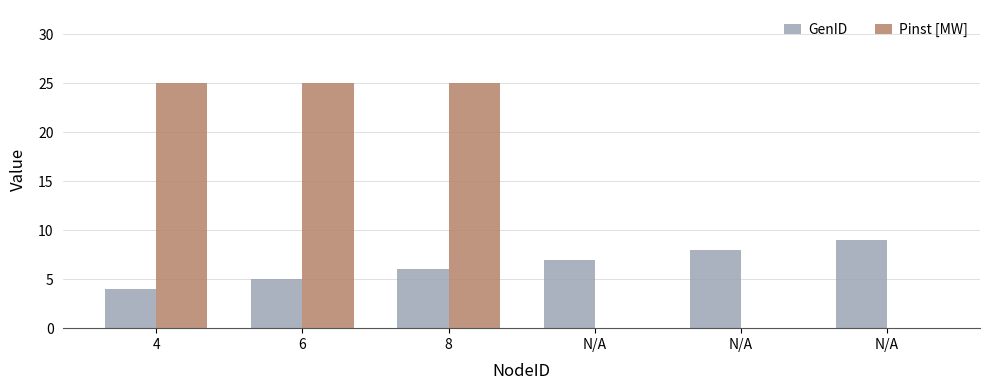

What is the total value across all series at N/A?

7